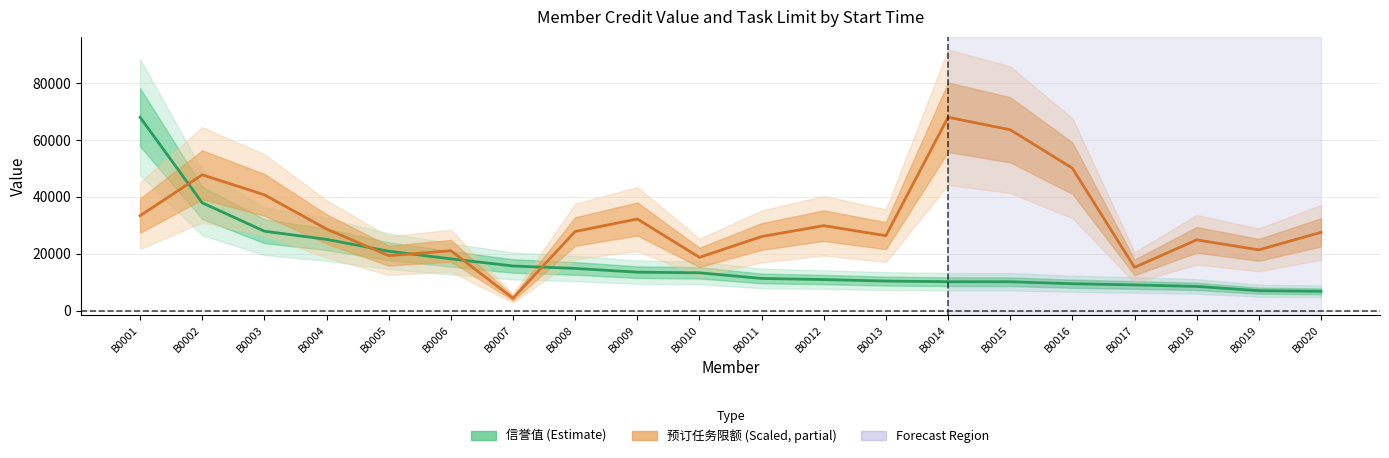

Which category has the lowest value across all series?

B0007